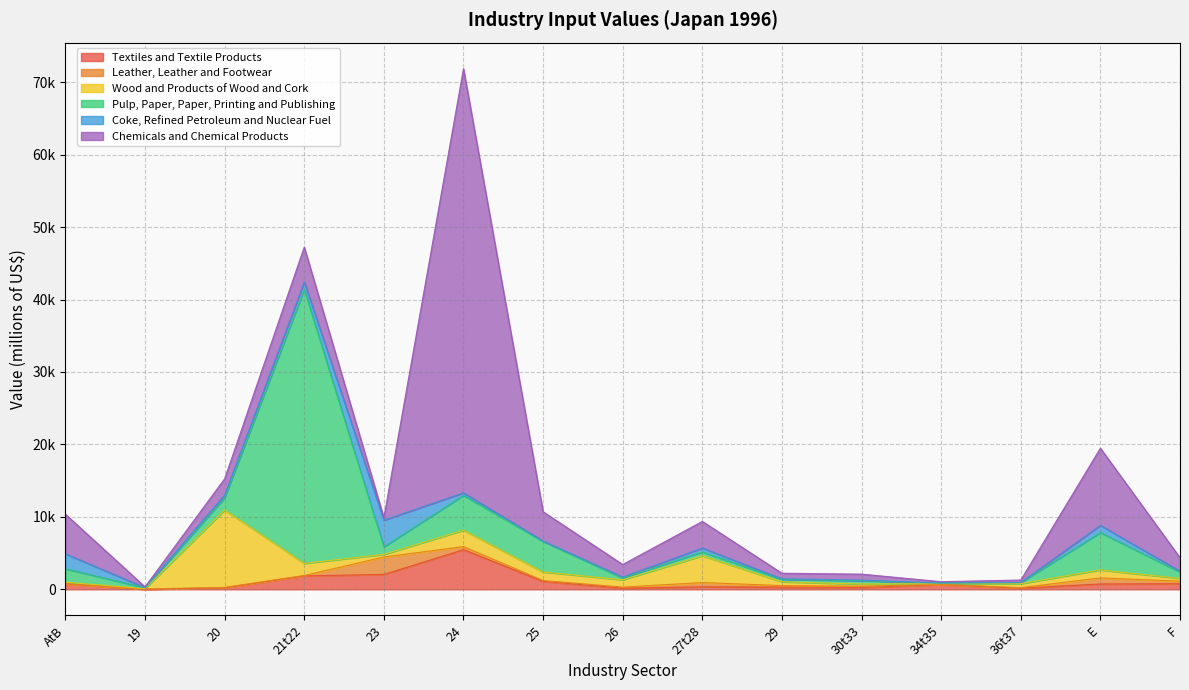

At which label does Leather, Leather and Footwear reach its peak?

23